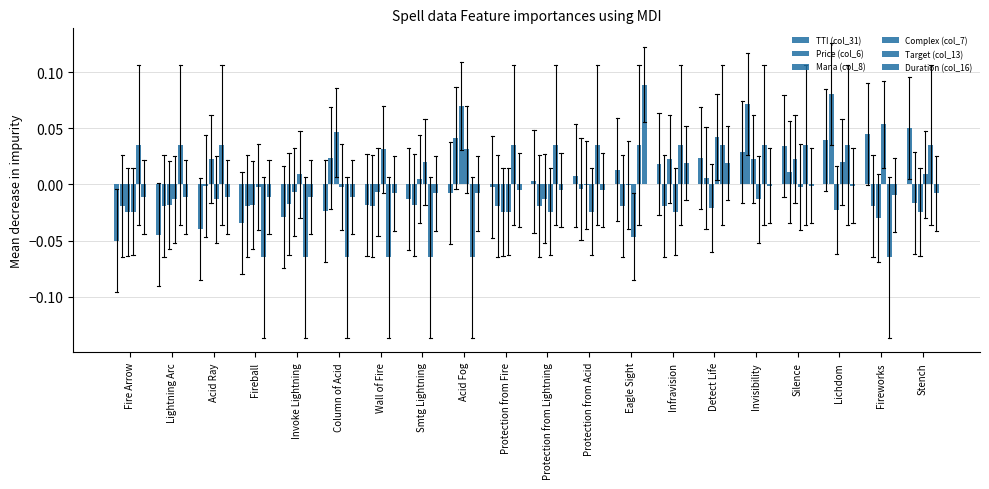

Count the number of categories in the chart.

20